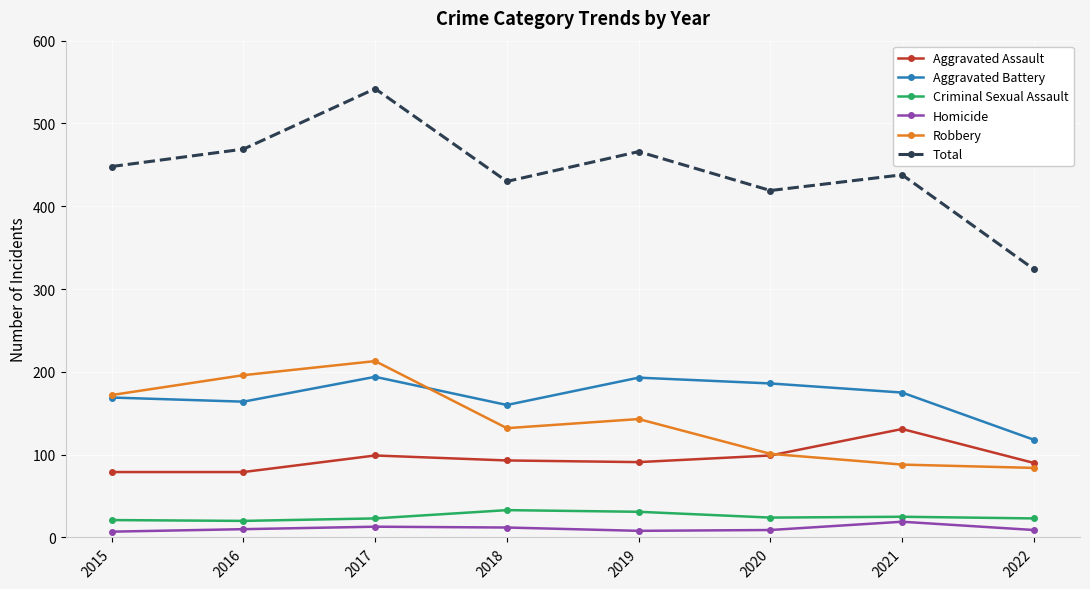

What is the value of the Aggravated Assault point at the 5th from the left?

91